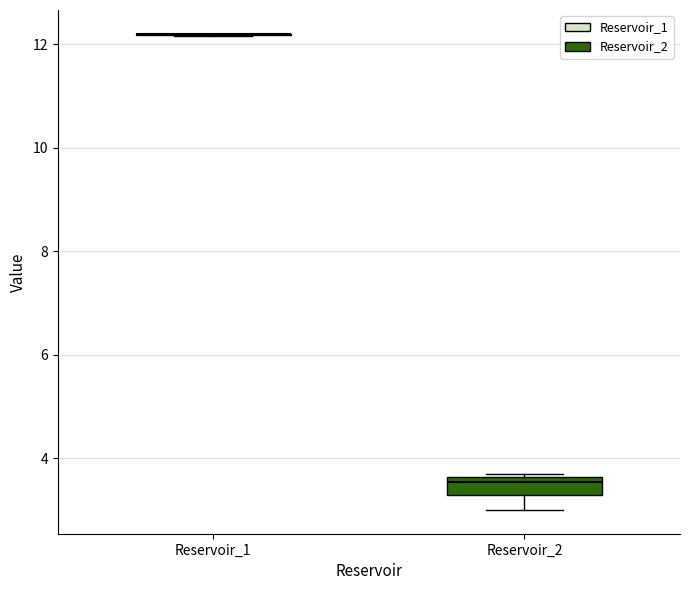

Where is the upper edge of the box for Reservoir_2 on the y-axis? The values are not printed on the chart, so give them approximately, as read against the axis.

3.6